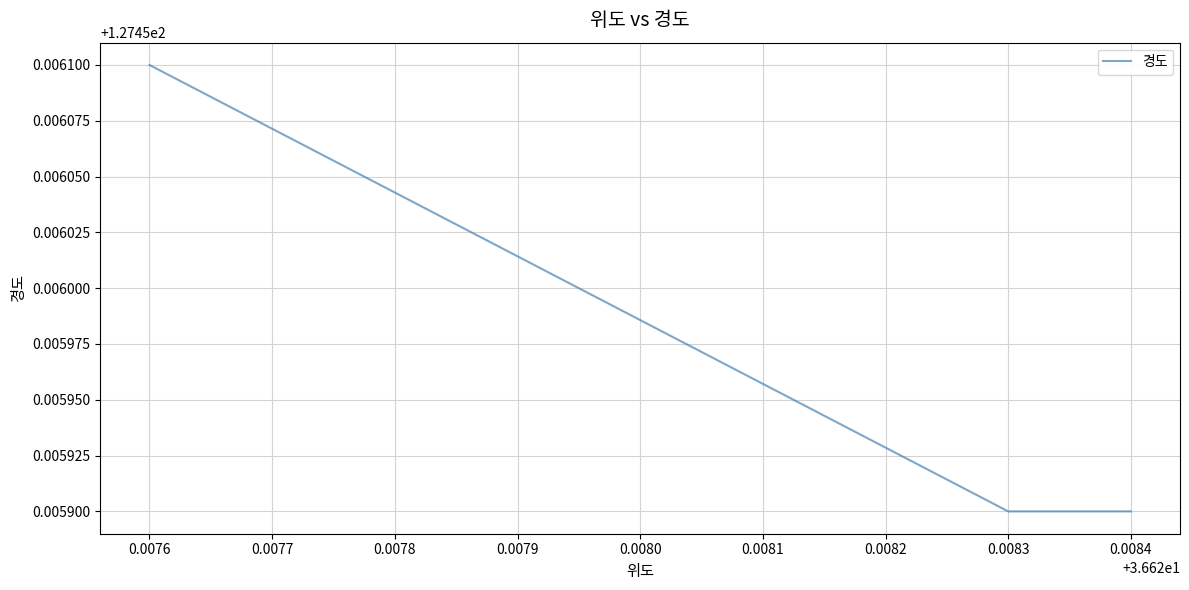

What is the maximum value shown in the chart?

127.5